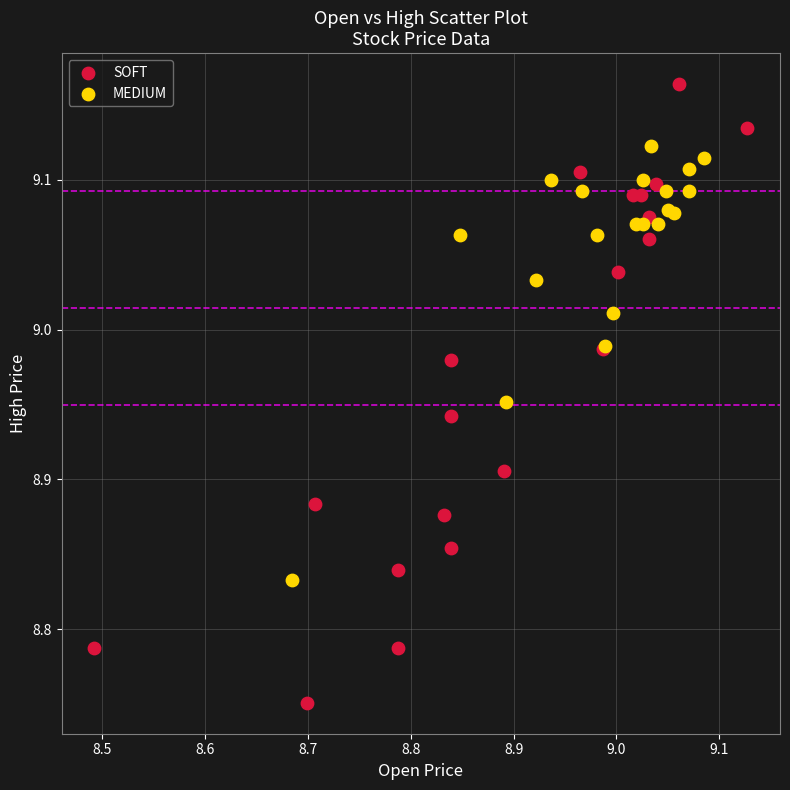

Which series reaches the maximum Y coordinate?

SOFT